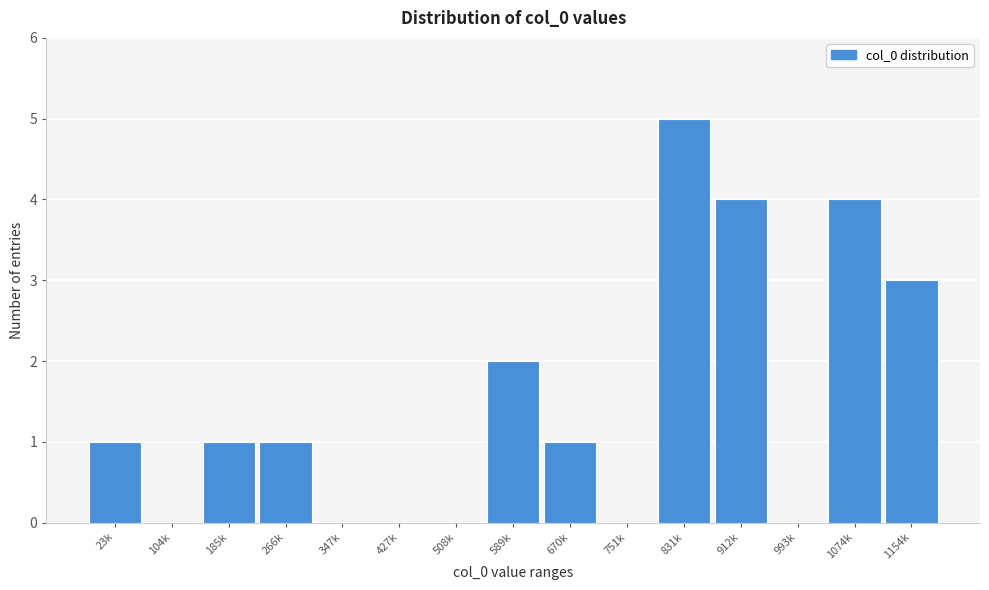

Reading right to left, extract all data points from this chart.

1154k=3	1074k=4	993k=0	912k=4	831k=5	751k=0	670k=1	589k=2	508k=0	427k=0	347k=0	266k=1	185k=1	104k=0	23k=1